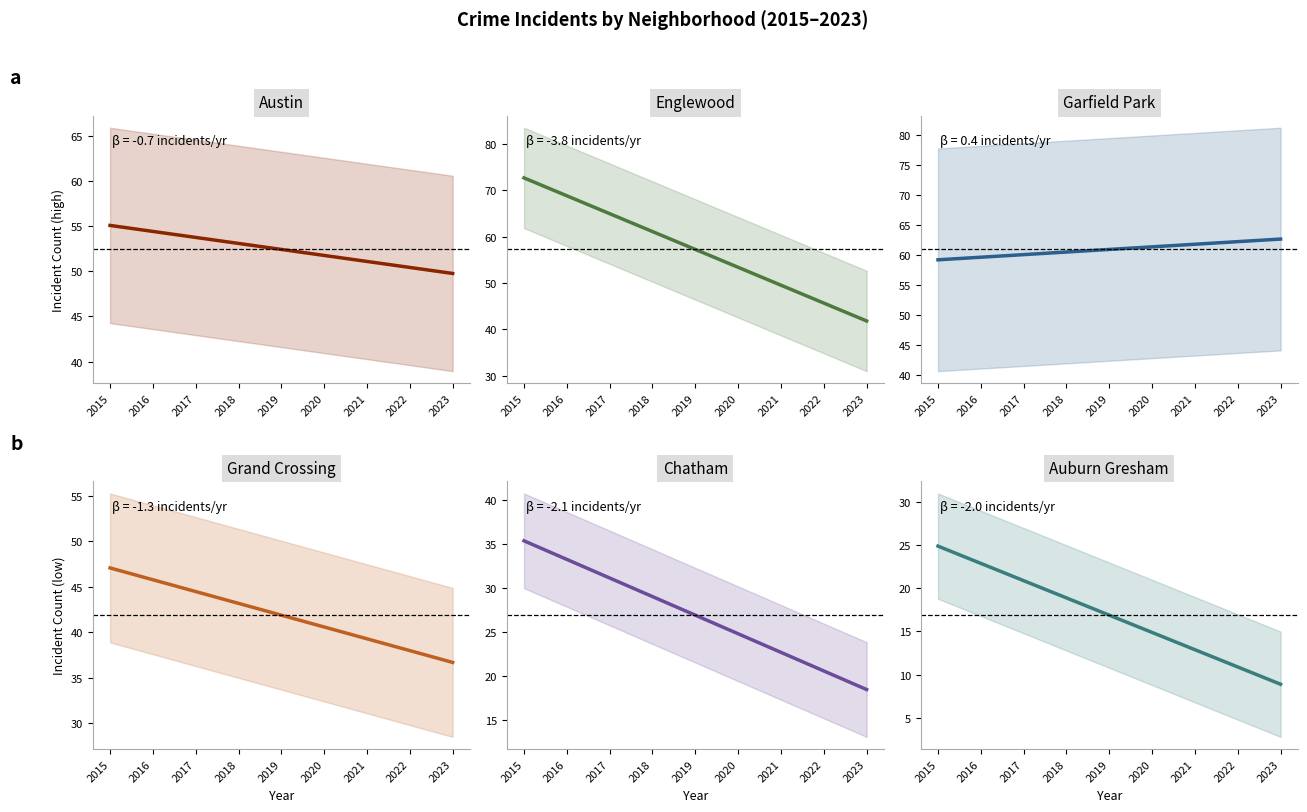

How many data points in Austin are less than 52?

4